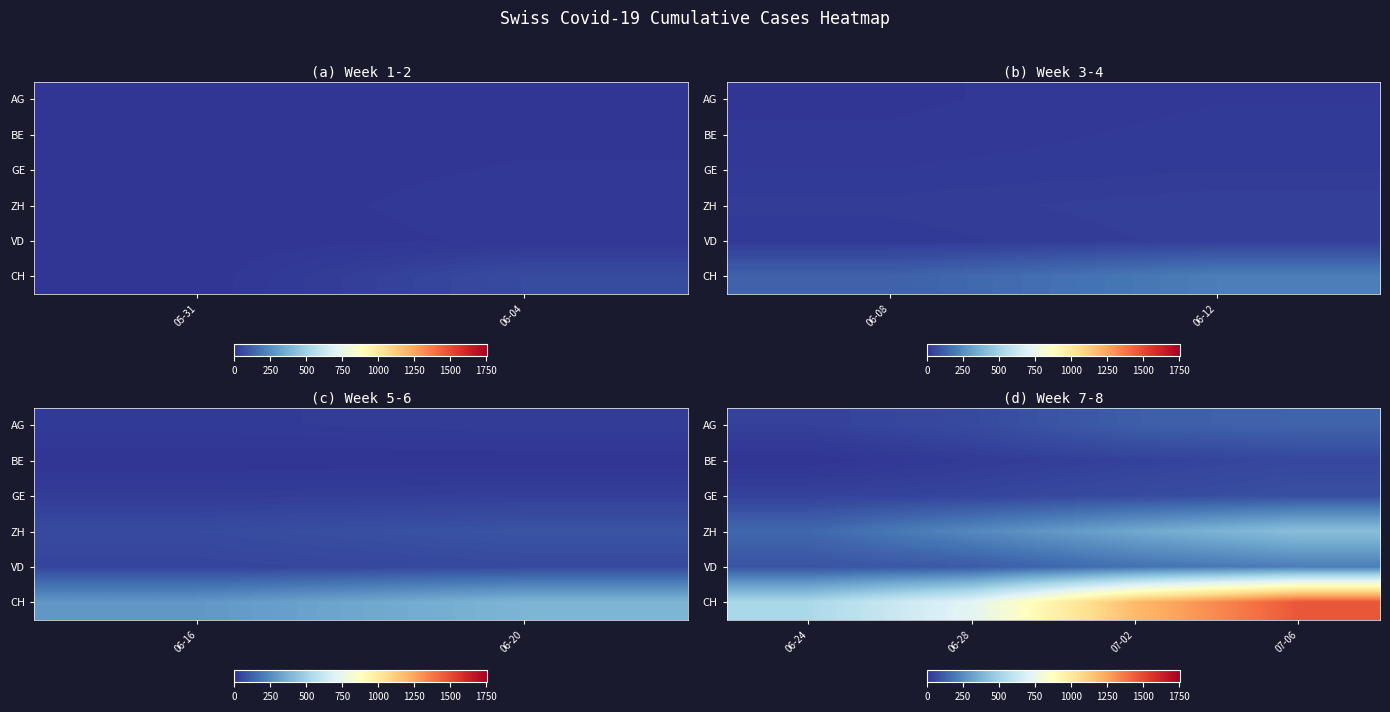

What is the sum of the AG values at 06-24 and 06-28?

94